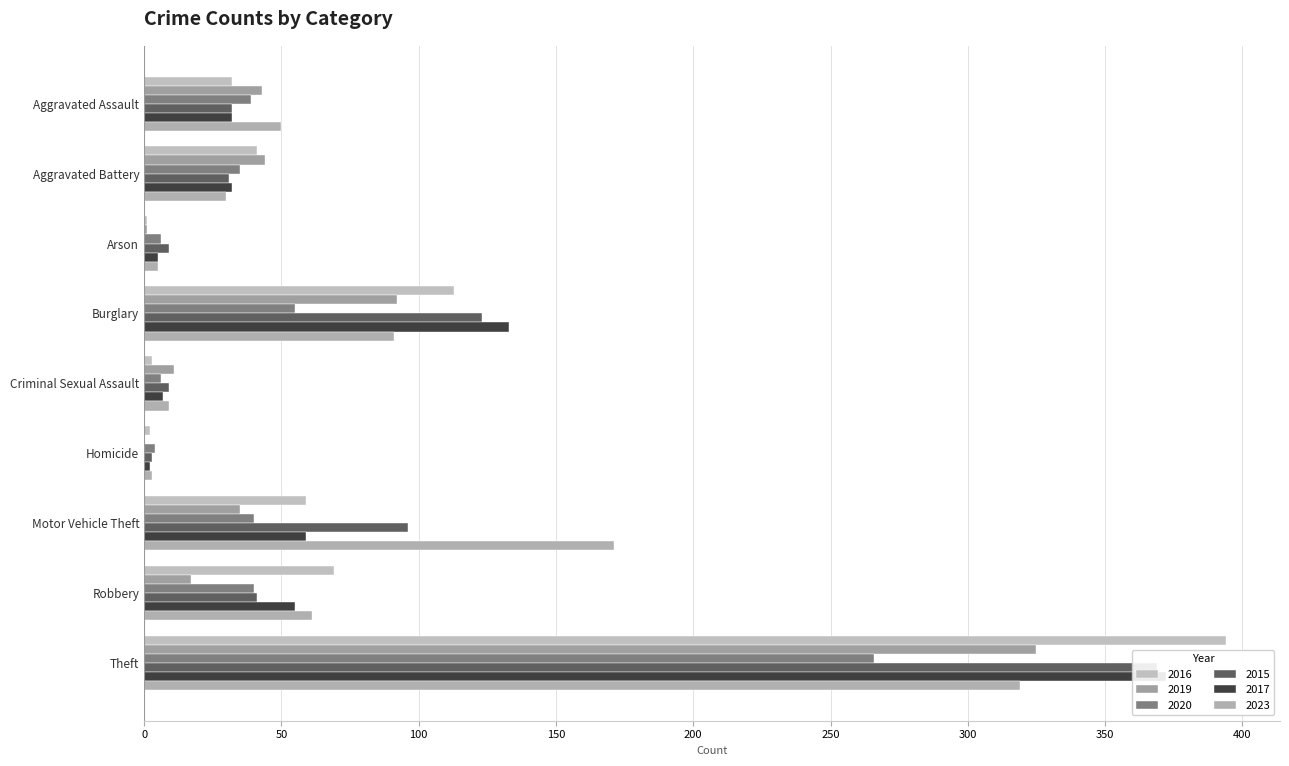

At which label is 2019 closest to 162?

Burglary